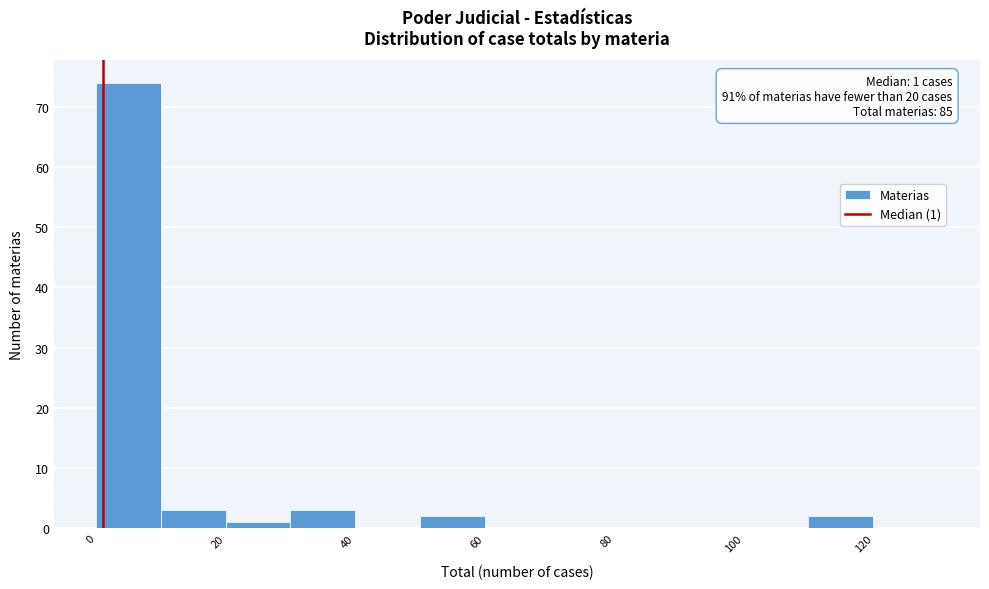

Over which range of the x-axis is the bar tallest?

0 to 10